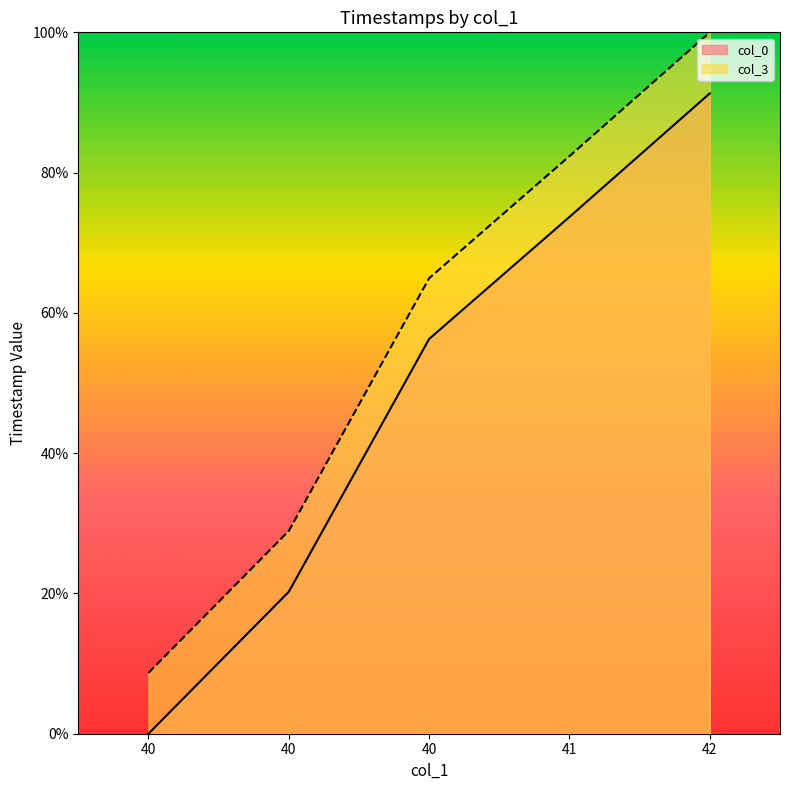

What is the difference between the maximum and minimum values in the col_0 series?

91.3